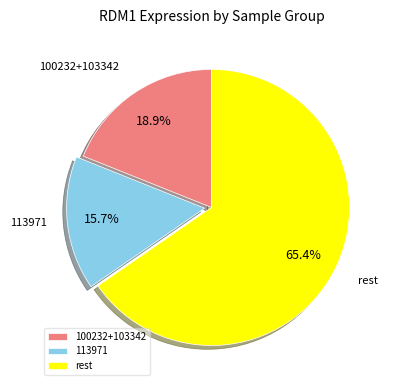

To the nearest percent, what is the average slice percentage?

33%